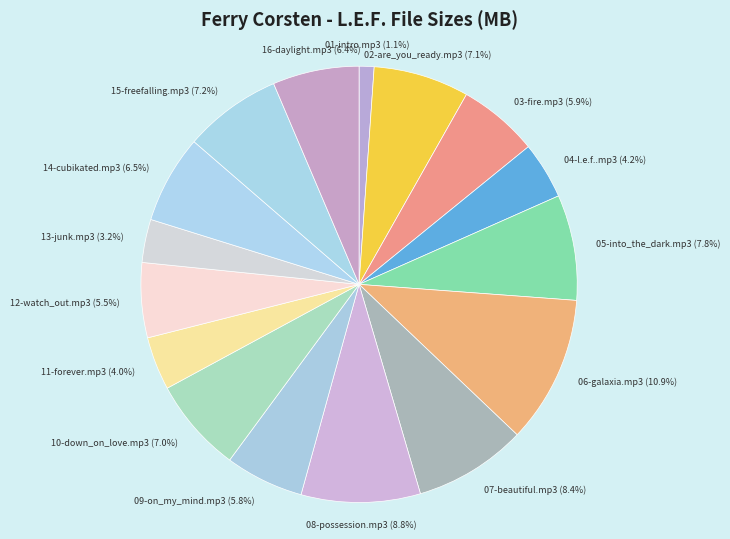

How many segments does this pie chart have?

16